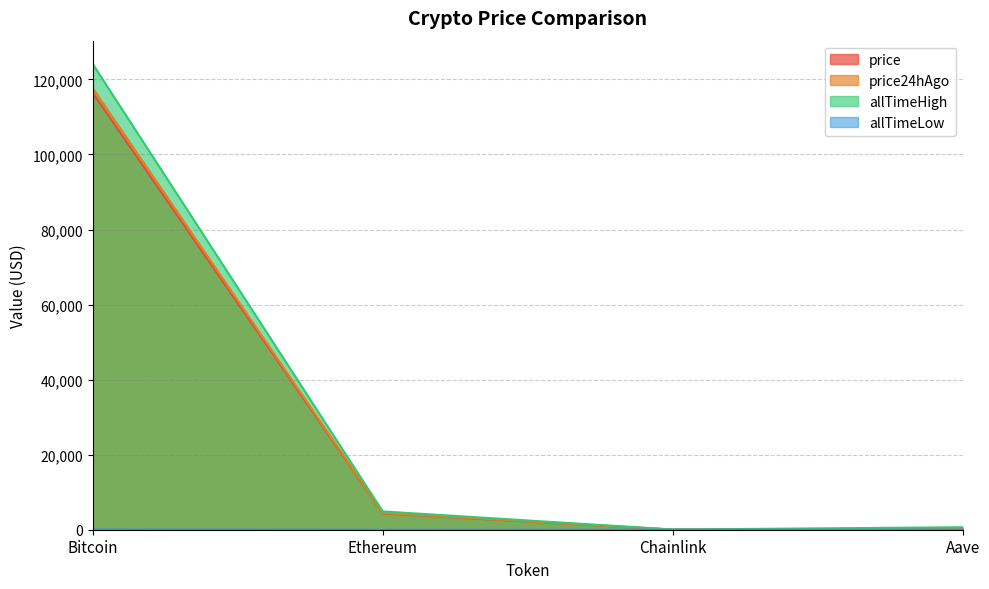

Between Bitcoin and Ethereum, which series saw the biggest shift?

allTimeHigh